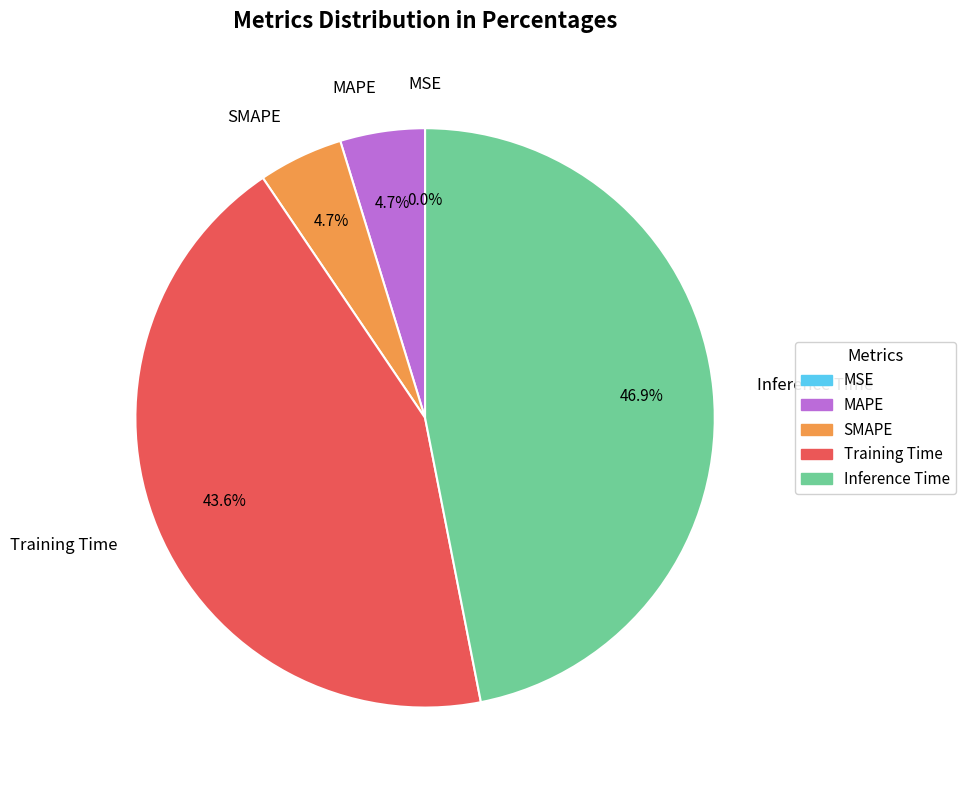

To the nearest percent, what is the difference between the largest and smallest slice percentages?

47%